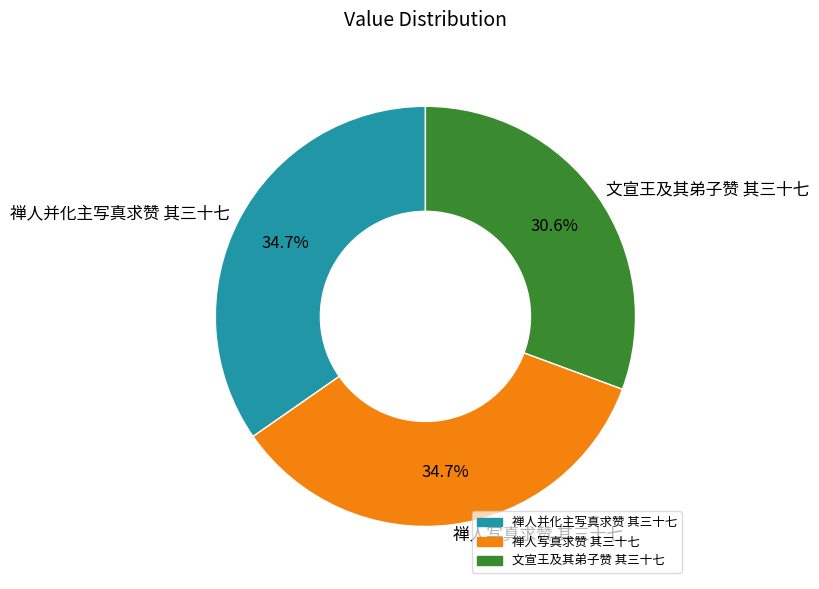

What is the smallest slice in the pie chart?

文宣王及其弟子赞 其三十七